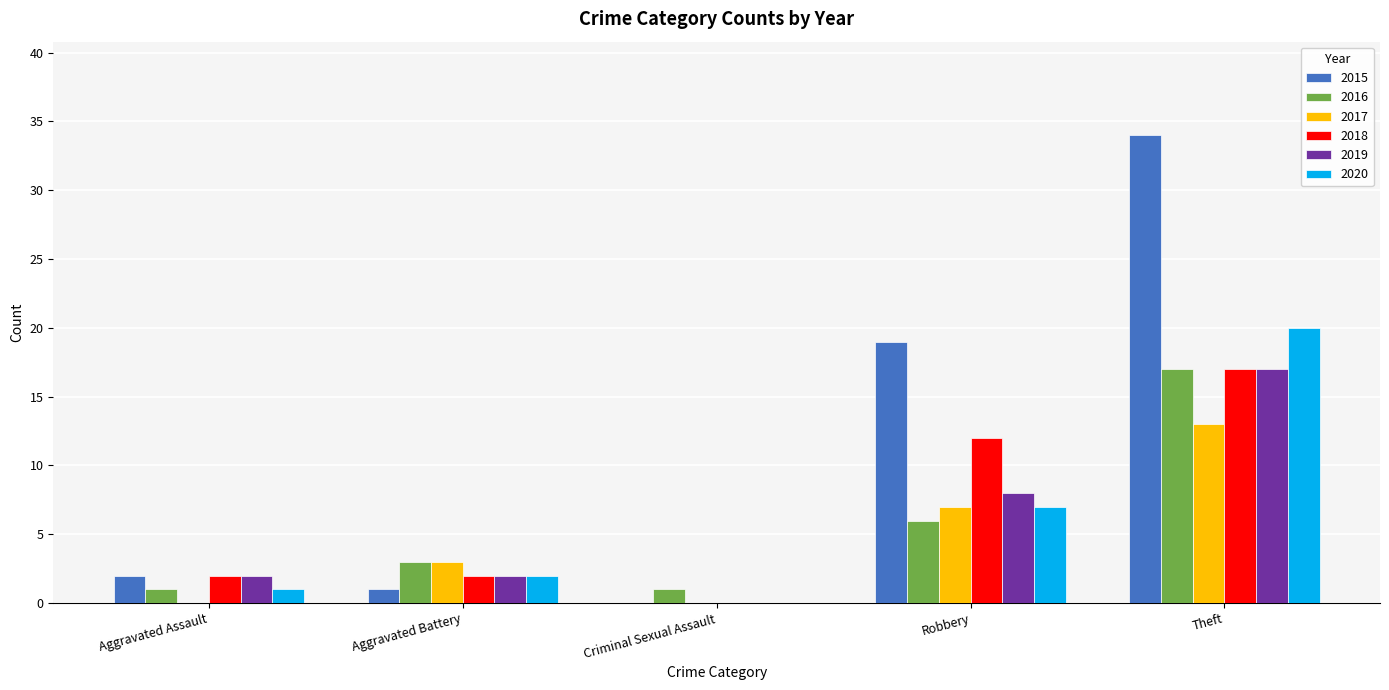

What is the sum of the 2016 values at Aggravated Assault and Robbery?

7